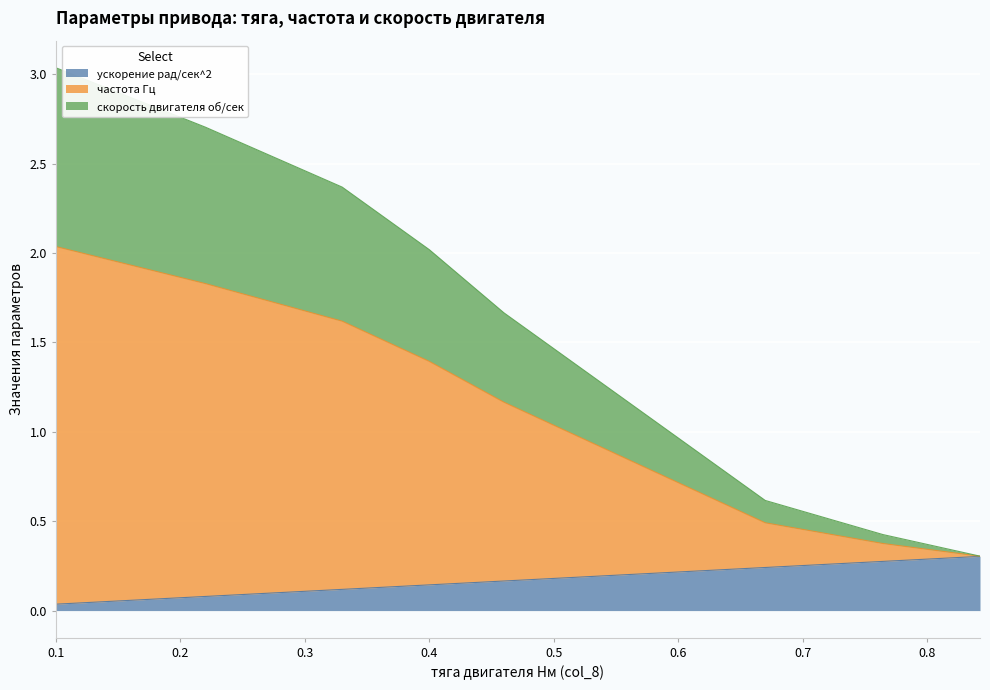

List the series in order of their peak value, highest first.

частота Гц, скорость двигателя об/сек, ускорение рад/сек^2